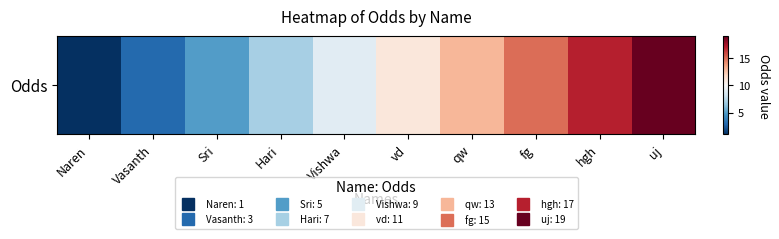

What is the difference between the second highest and minimum values?

16